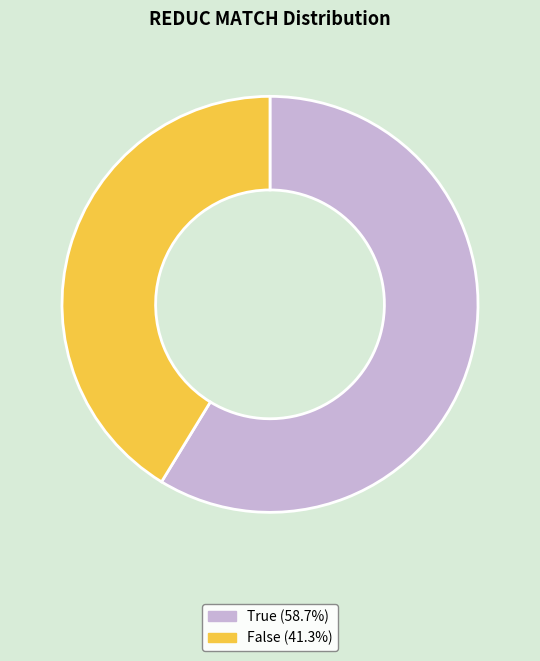

Approximately how many times larger is the value at False compared to True?

0.7